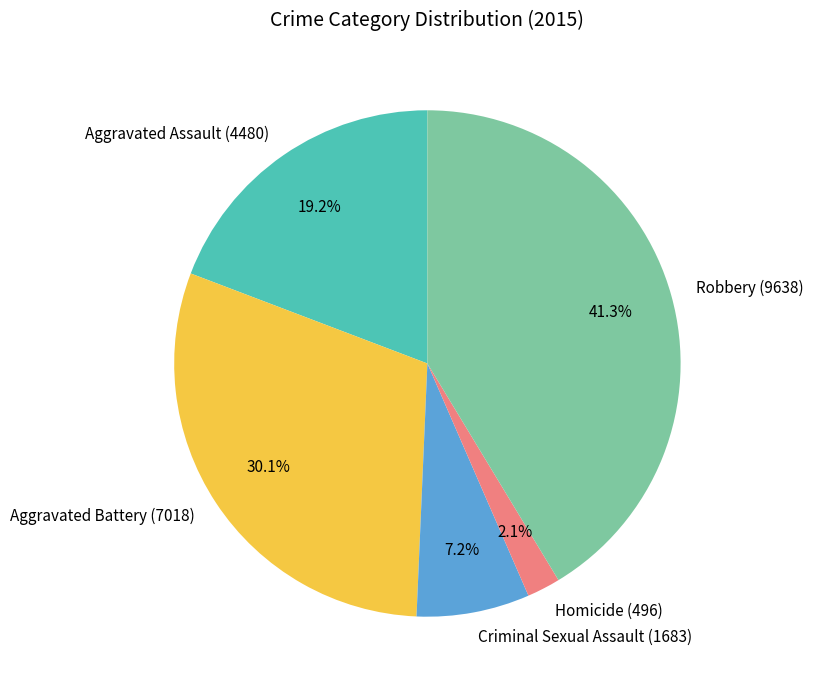

What percentage is the Aggravated Battery slice, to the nearest percent?

30%